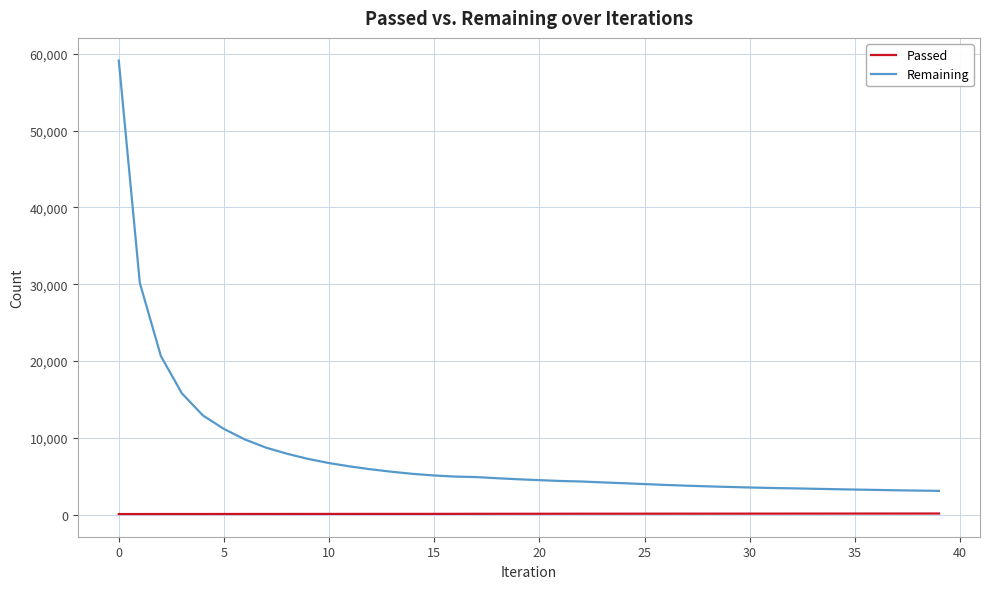

Count the number of categories in the chart.

40